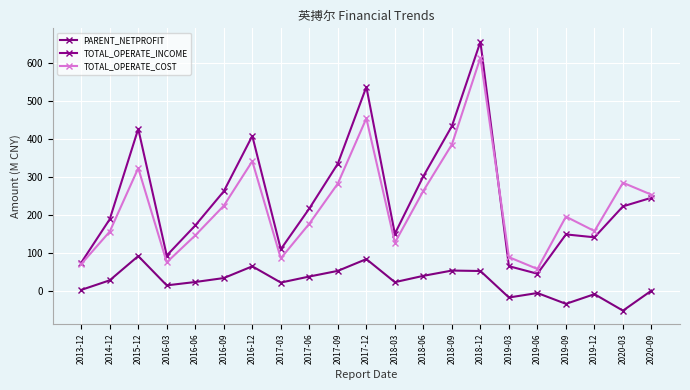

What is the difference between the maximum and minimum values in the TOTAL_OPERATE_INCOME series?

608.8